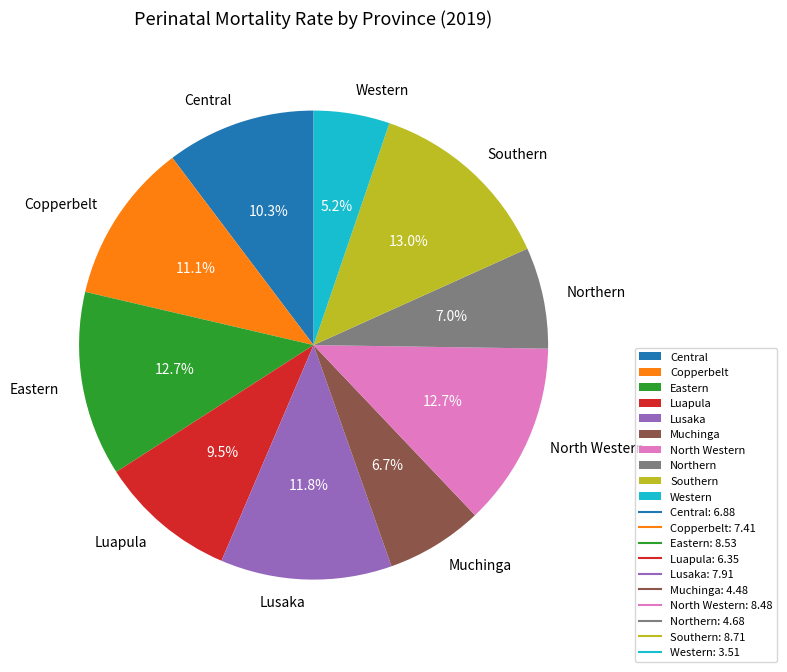

Do Muchinga and Lusaka together represent more than half of the pie?

No